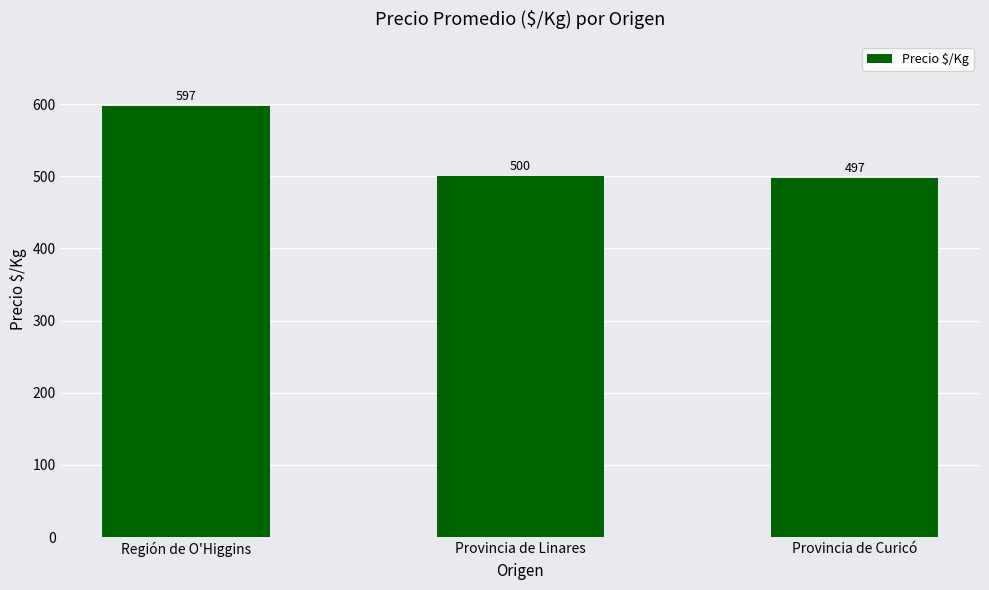

What is the sum of the values at Provincia de Linares and Provincia de Curicó?

997